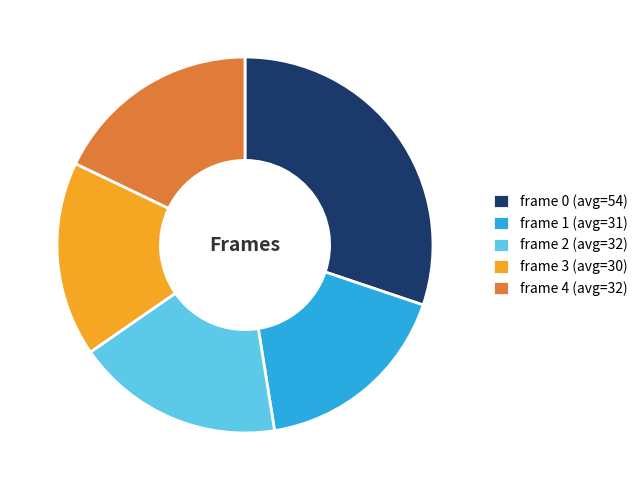

Between frame 0 (avg=54) and frame 4 (avg=32), which is larger?

frame 0 (avg=54)